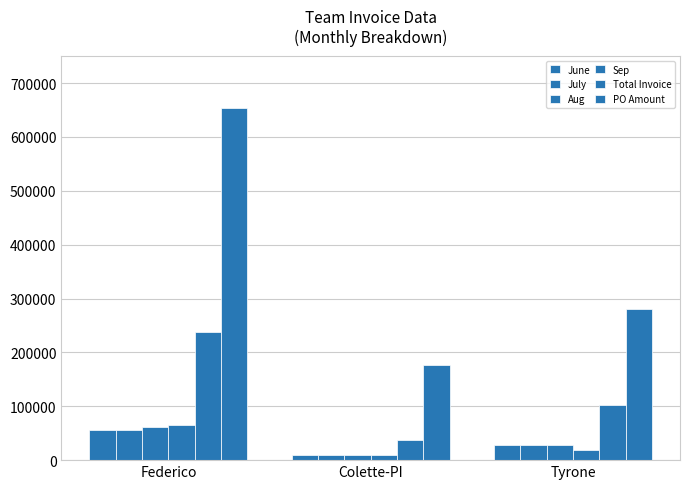

What is the sum of the PO Amount values at Colette-PI and Federico?

829836